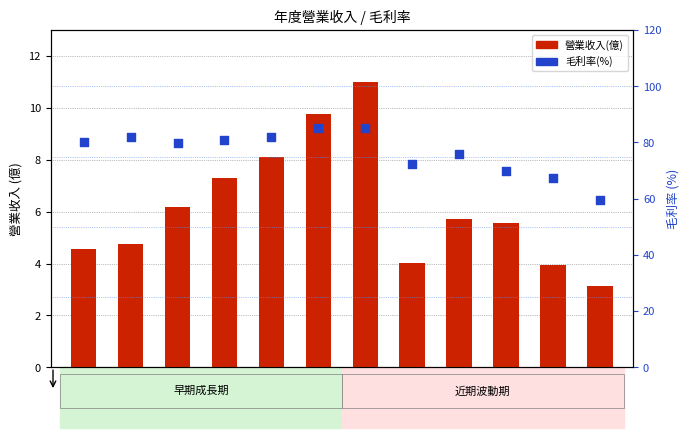

What are all the series names shown in the legend?

營業收入(億), 毛利率(%)